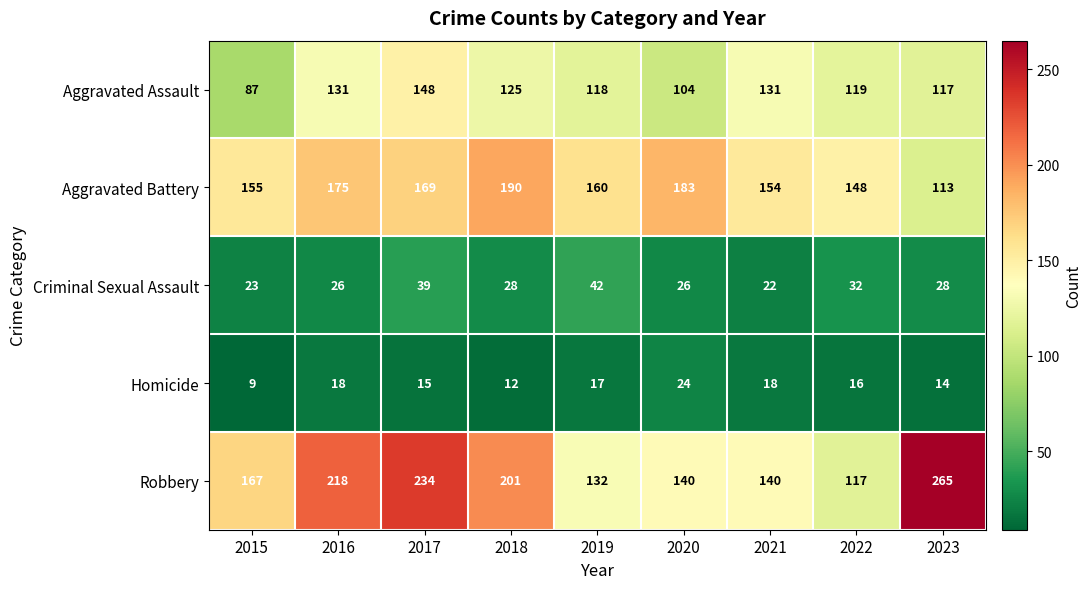

The value of Criminal Sexual Assault at 2016 is 44. True or false?

False